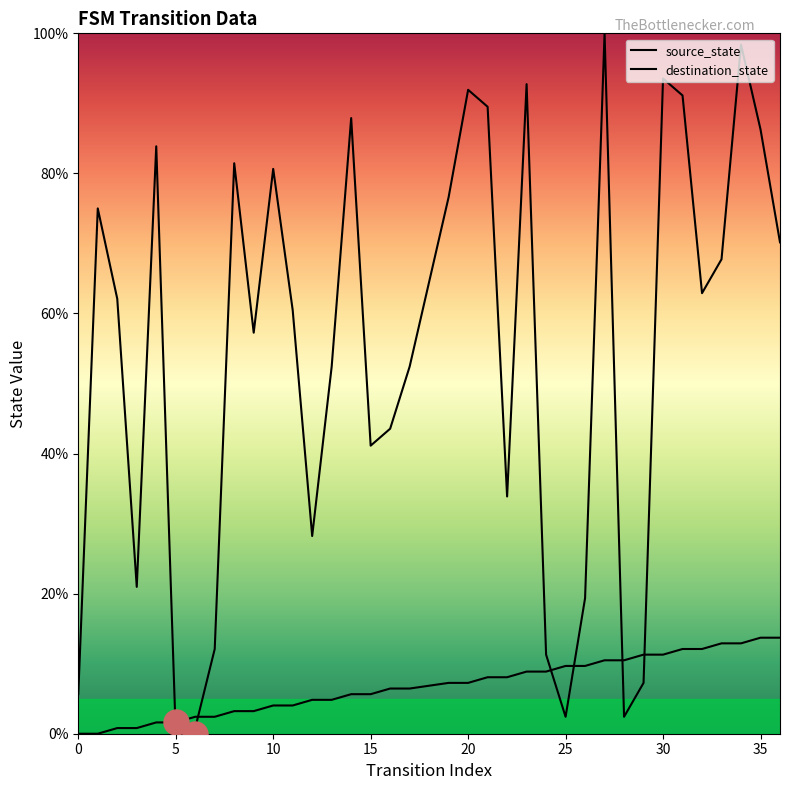

How many lines are shown in the chart?

2